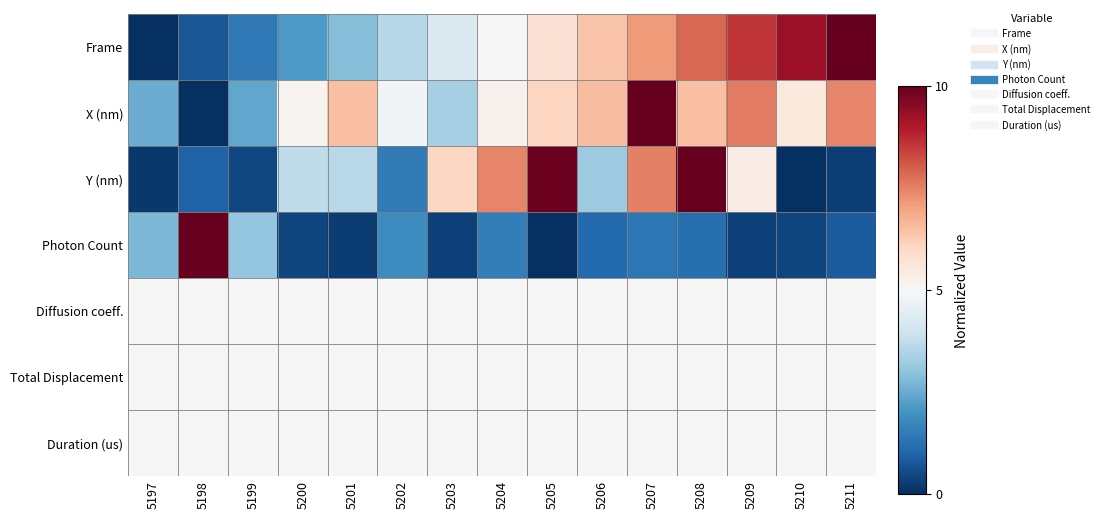

How many distinct data groups are displayed?

7